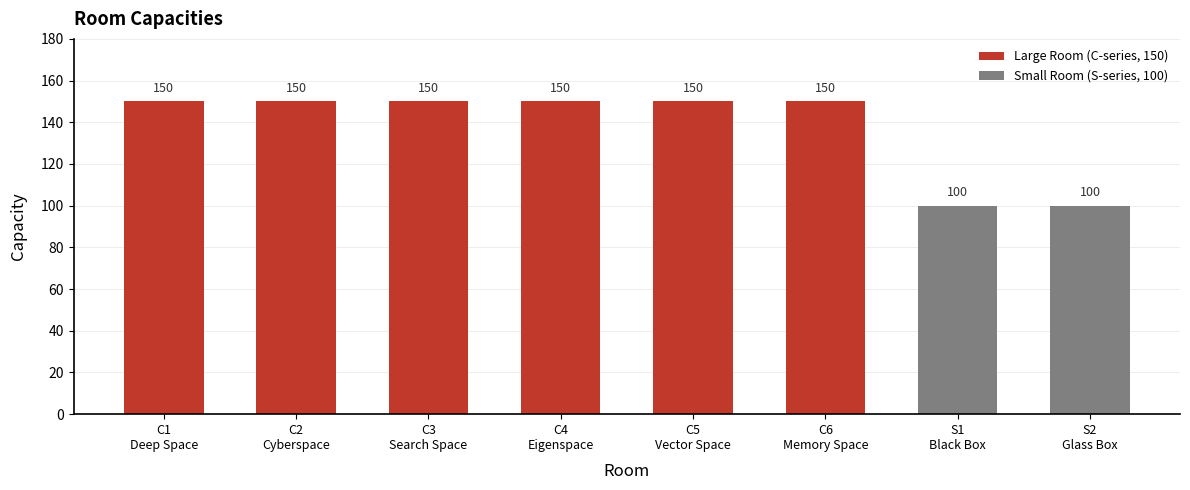

What is the ratio of the value at C5
Vector Space to the value at S2
Glass Box?

1.5